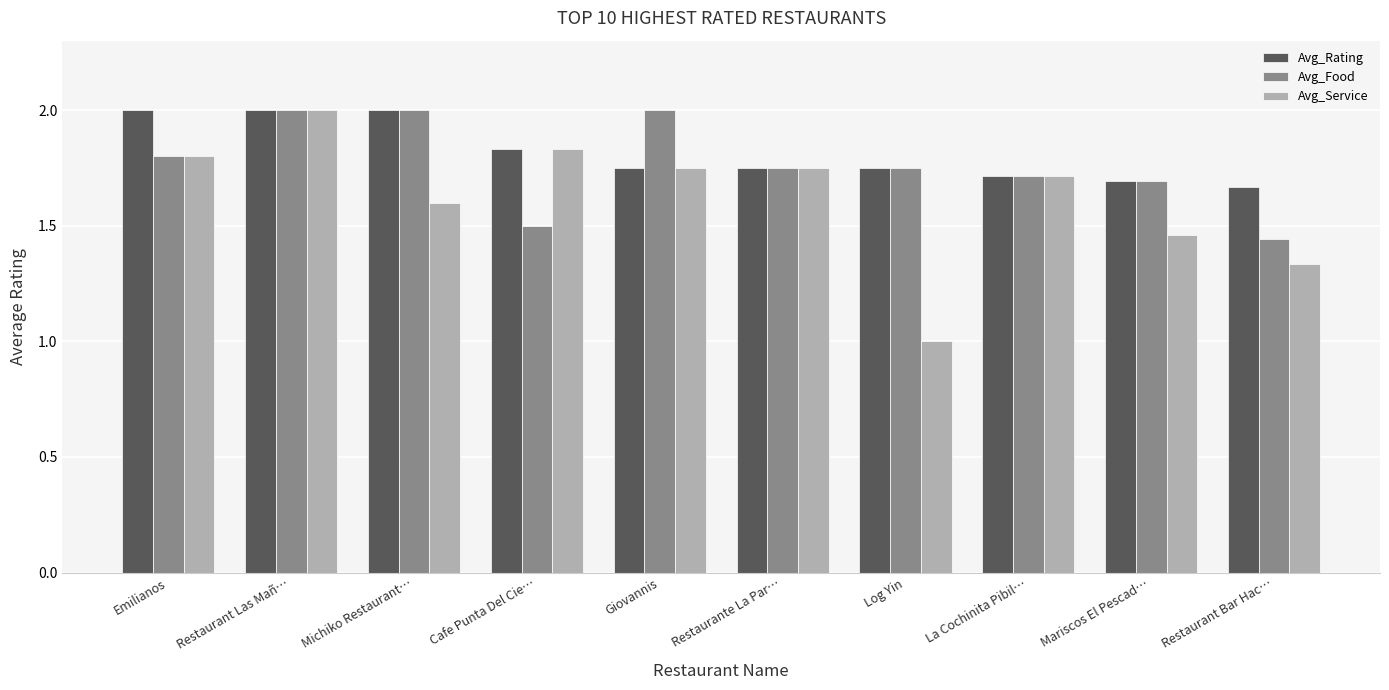

What is the lowest value of the Avg_Service series?

1.0